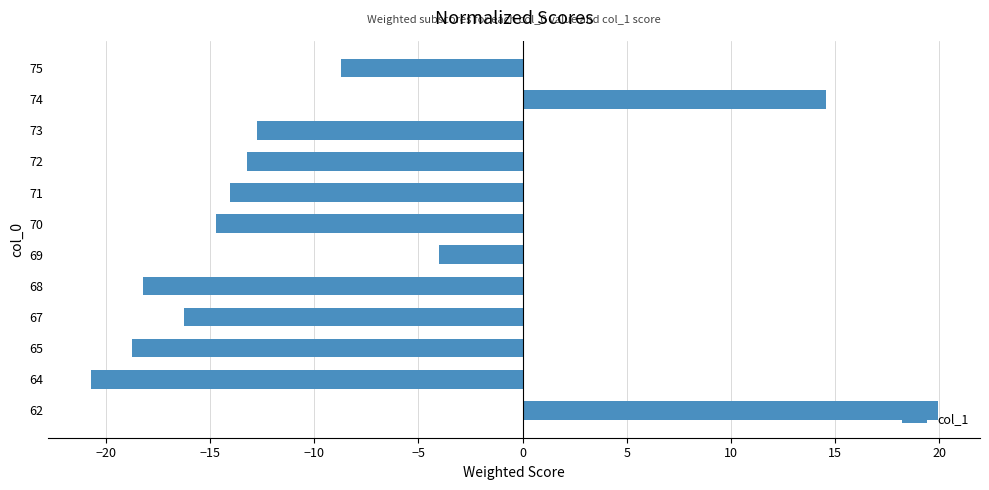

List the labels in order of value, largest first.

62, 74, 69, 75, 73, 72, 71, 70, 67, 68, 65, 64